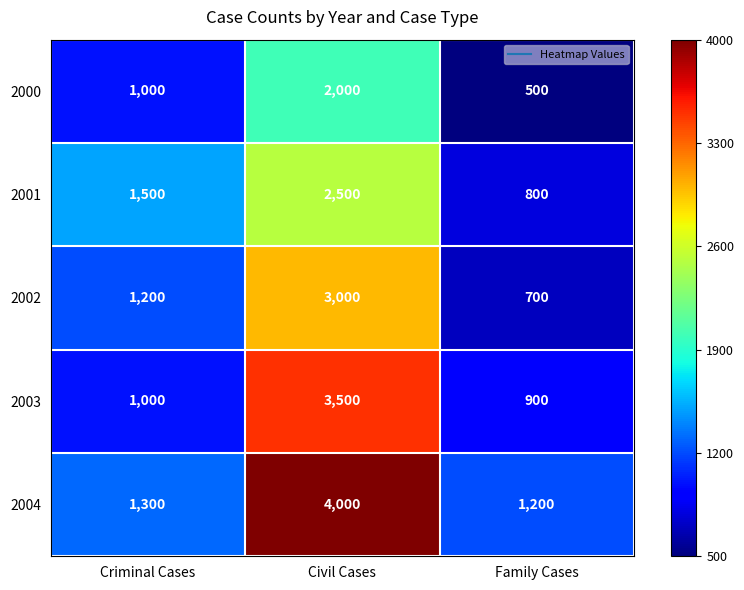

Which label corresponds to the smallest value in the chart?

Family Cases